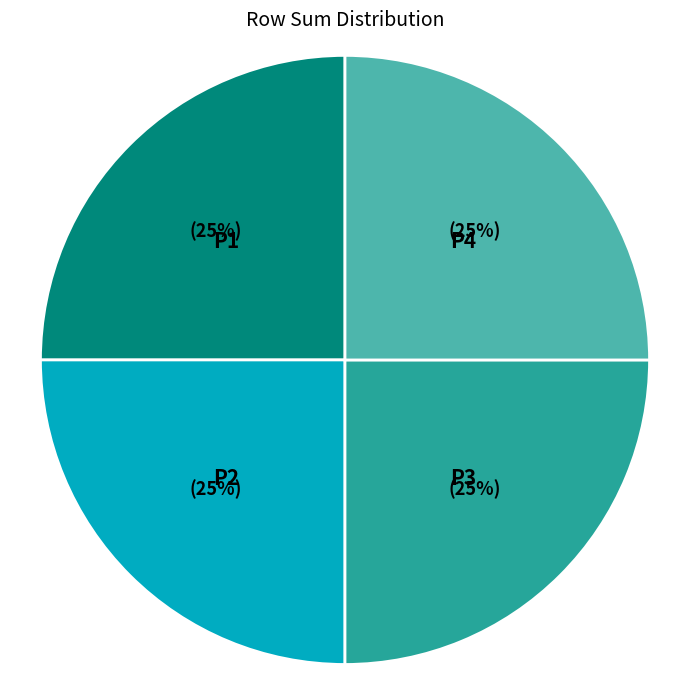

Is it true that P3 is 25% of the pie?

True